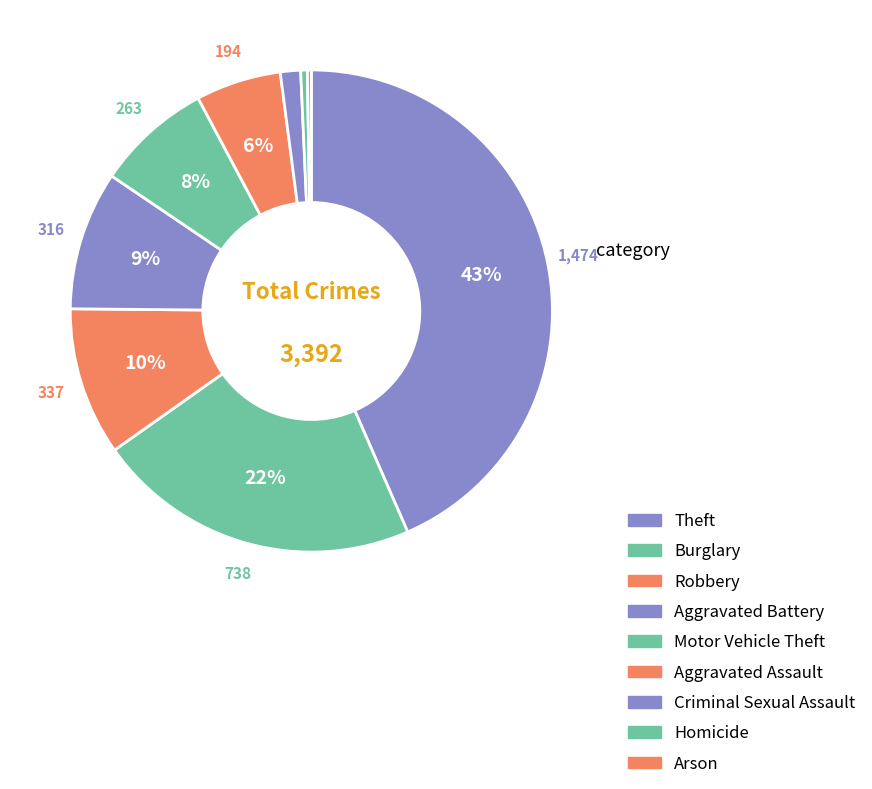

Do Burglary and Homicide together represent more than half of the pie?

No